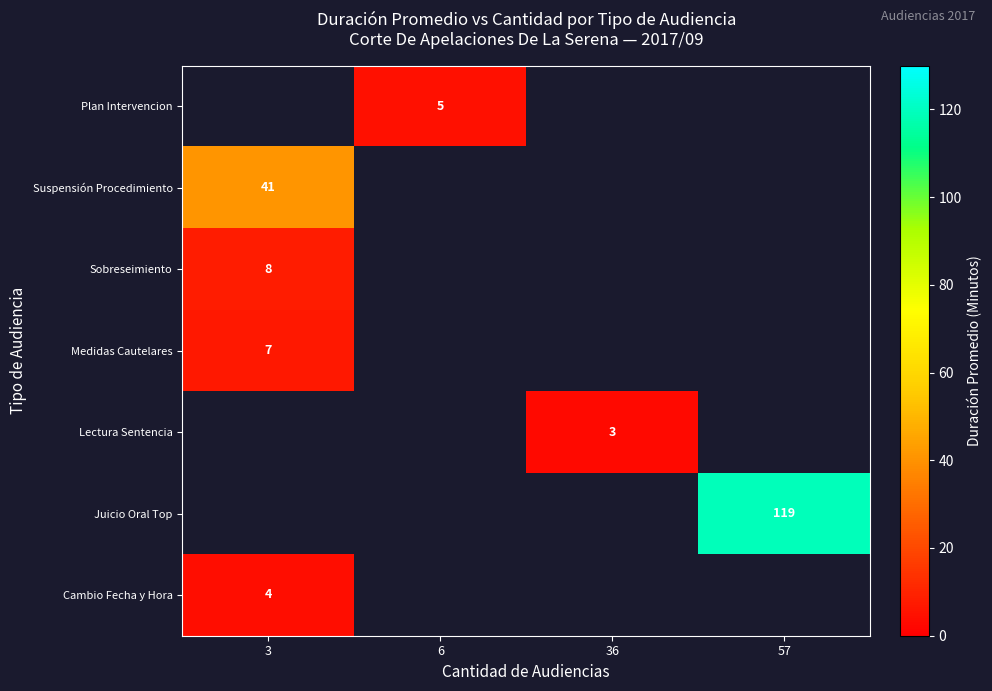

True or false: Cambio Fecha y Hora has a value of 2 at 3.

False